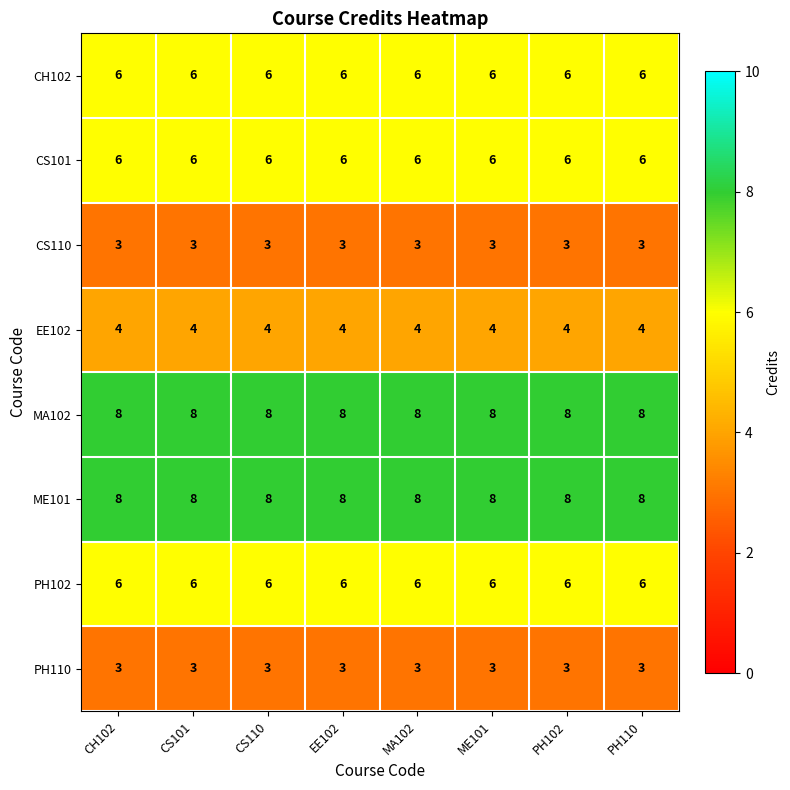

What is the maximum value shown in the chart?

8